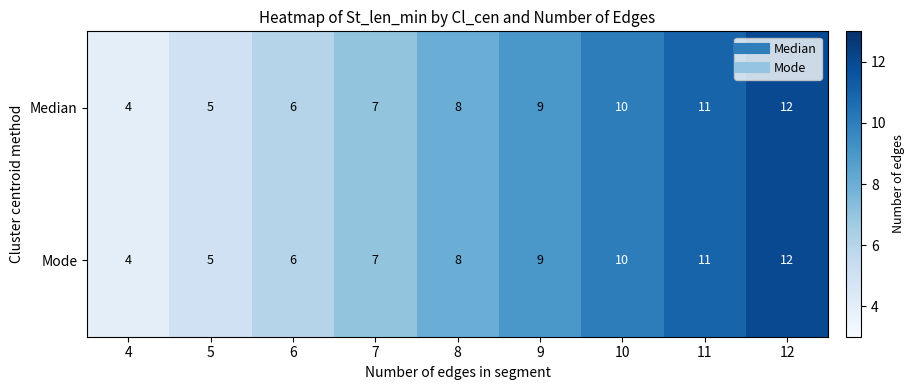

What is the sum of the Median values at 9 and 4?

13